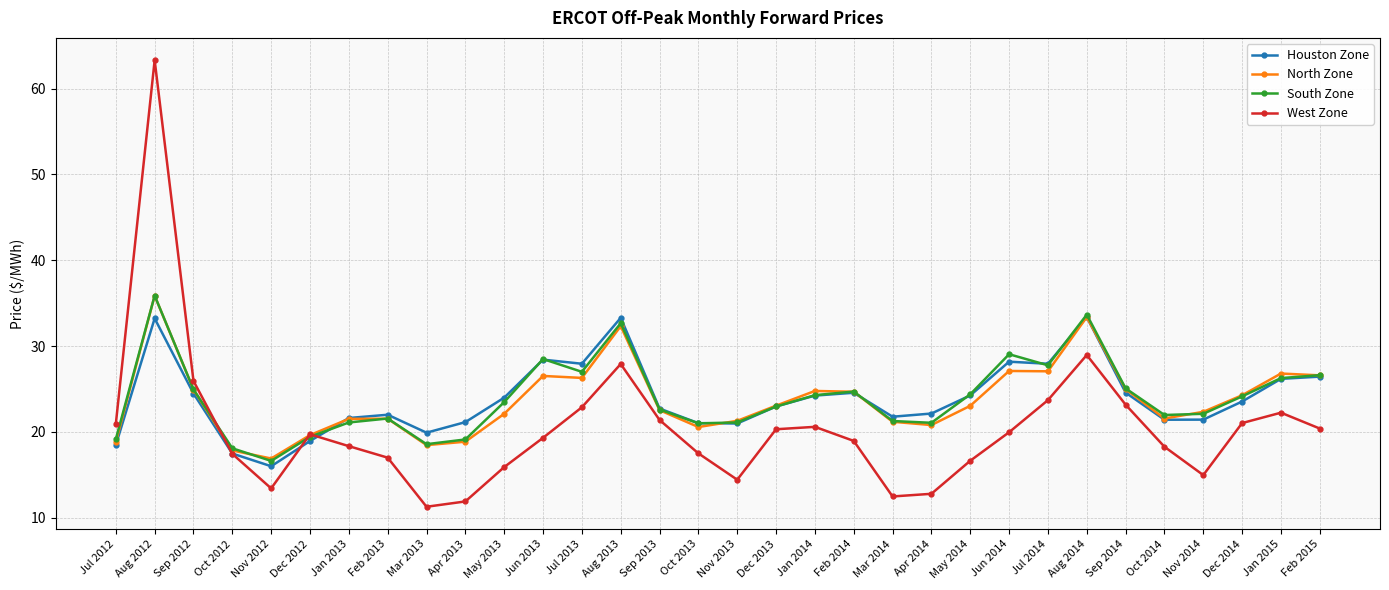

What is the total value across all series at Oct 2013?

80.1